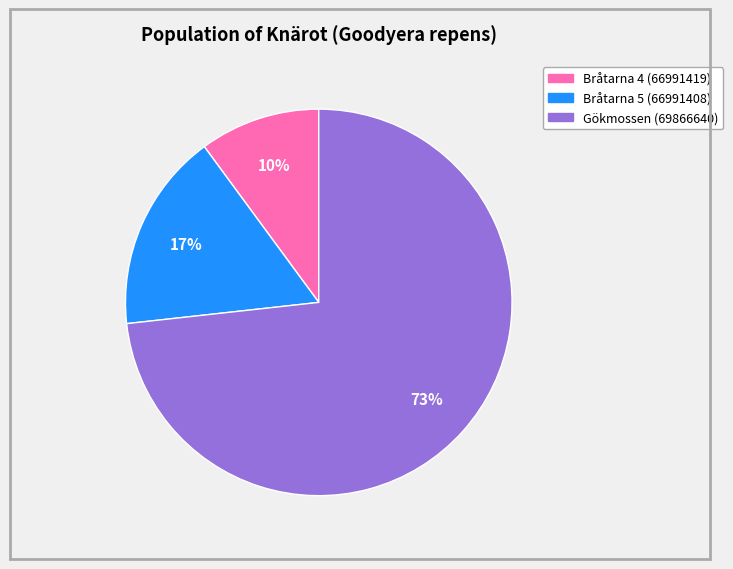

To the nearest percent, what is the average slice percentage?

33%